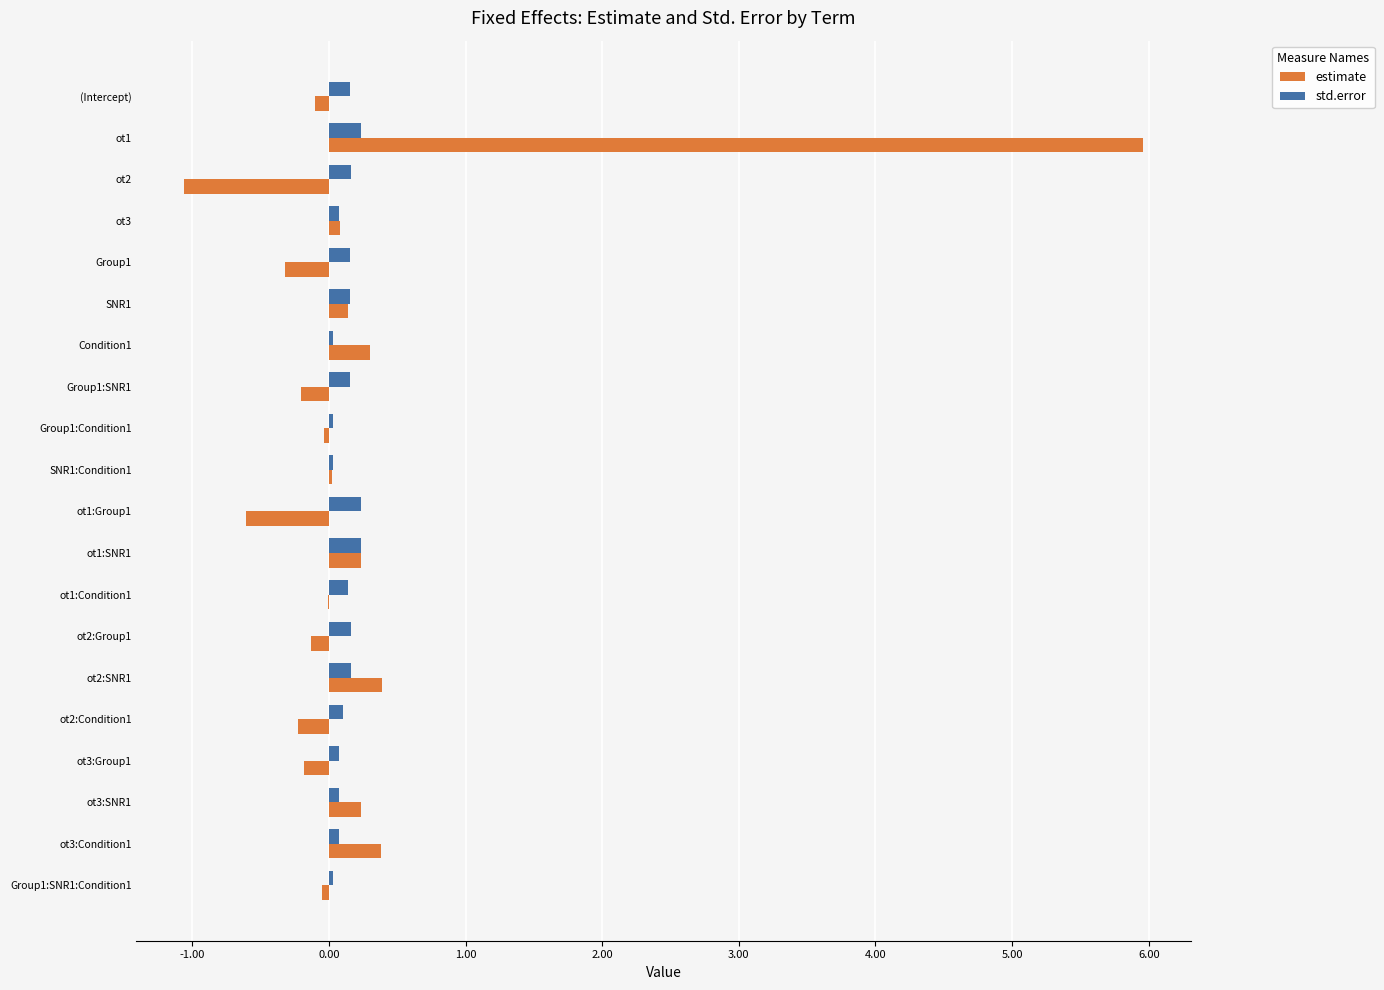

At which category is the sum across all series the highest?

ot1